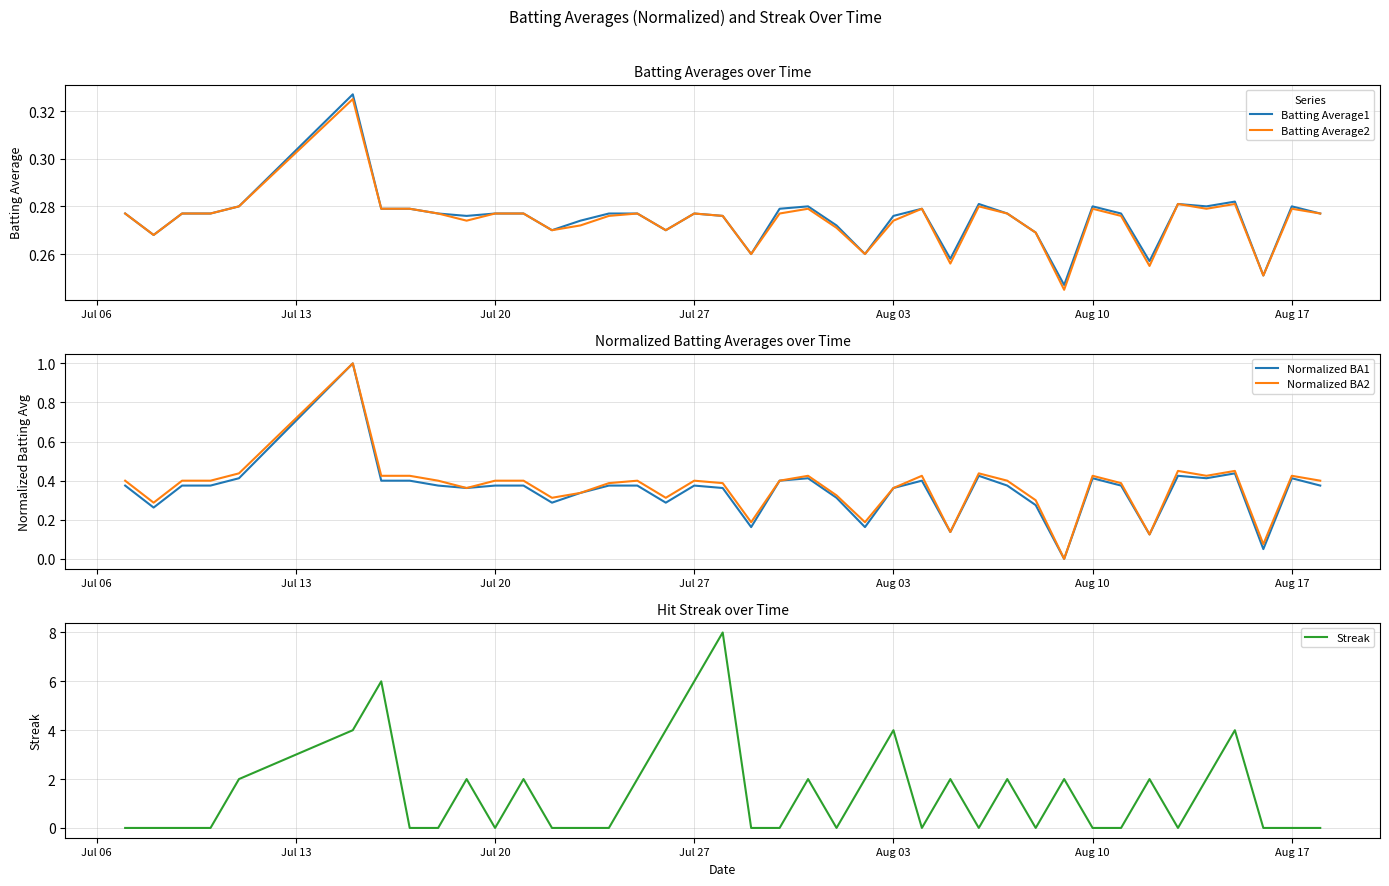

The value of Normalized BA2 at Jul 27 is 0.4. True or false?

True